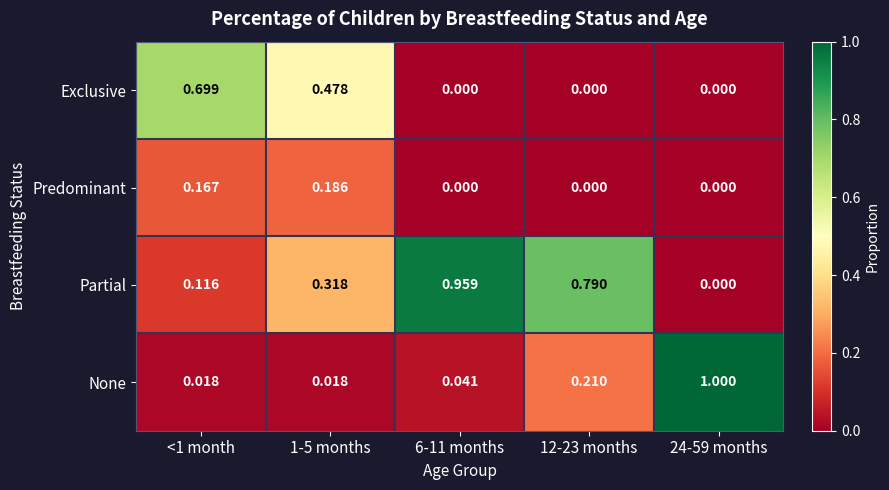

Between 1-5 months and 6-11 months, which series saw the biggest shift?

Partial